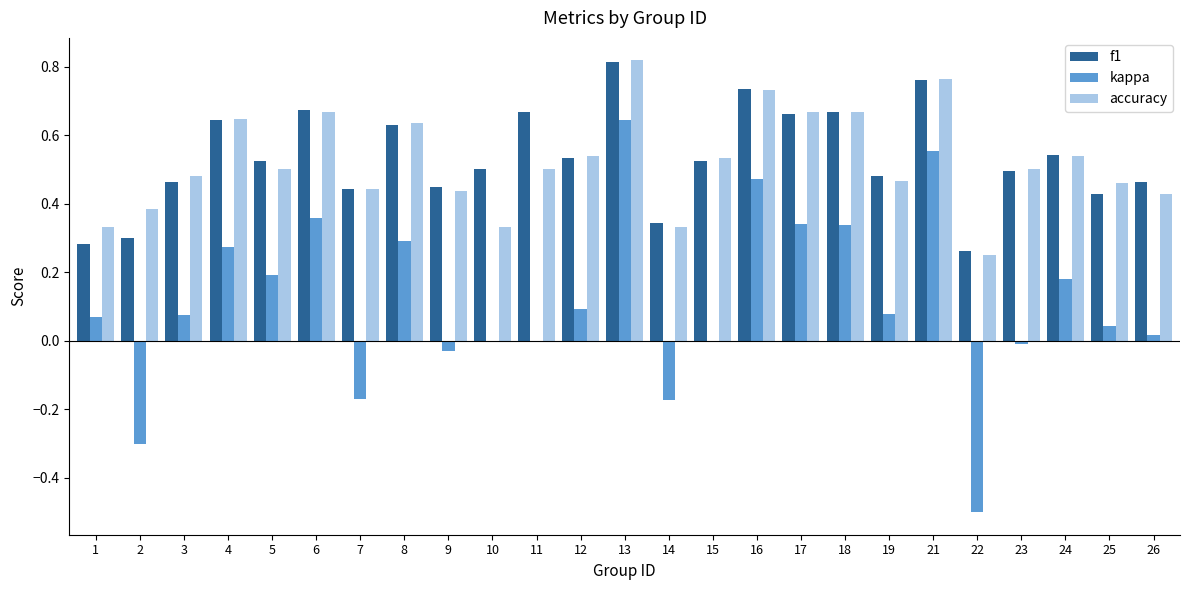

The value of f1 at 22 is 0.1. True or false?

False